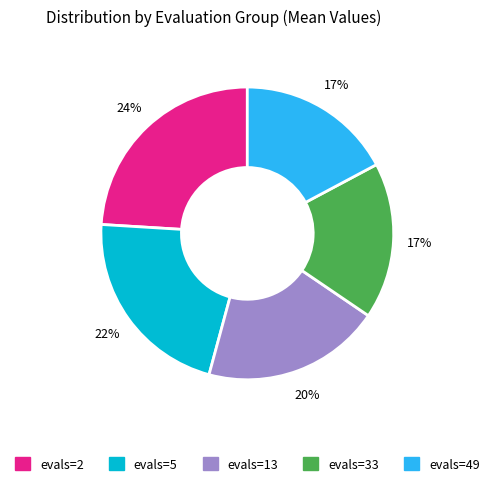

Do evals=13 and evals=33 together represent more than half of the pie?

No